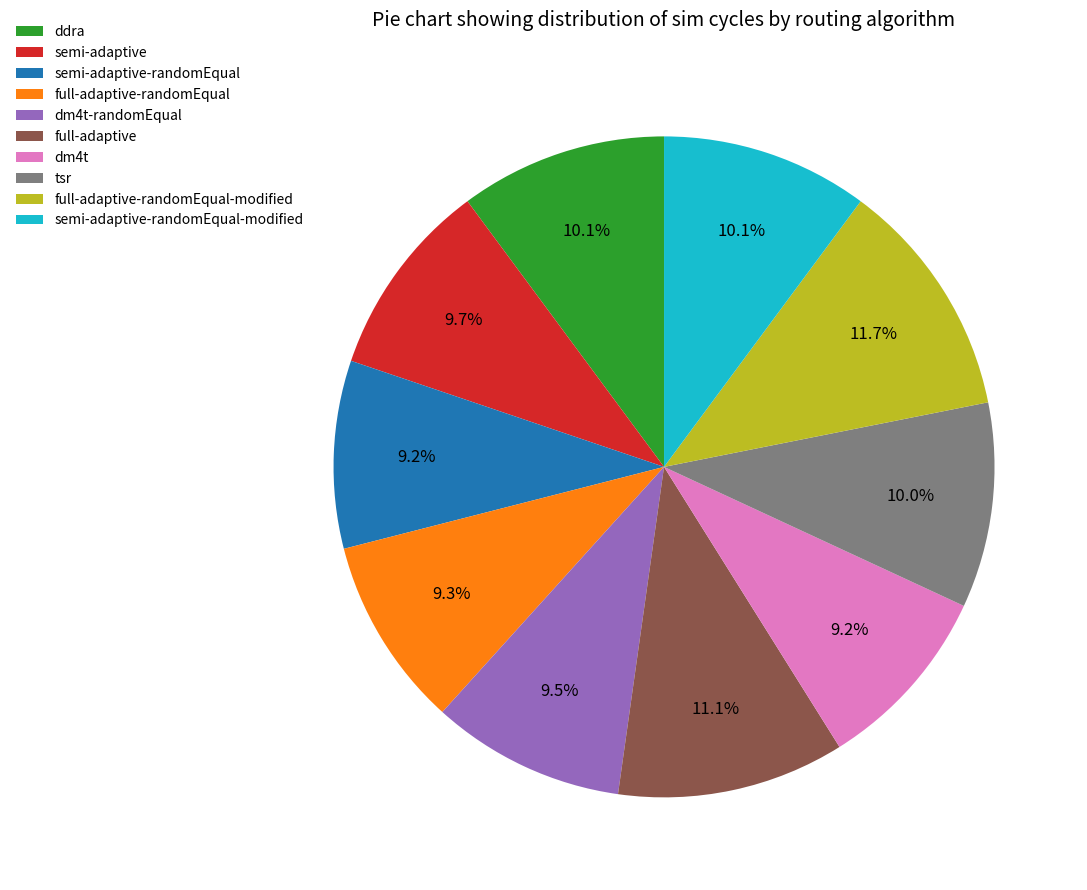

What is the ratio of the value at dm4t-randomEqual to the value at full-adaptive-randomEqual?

1.0